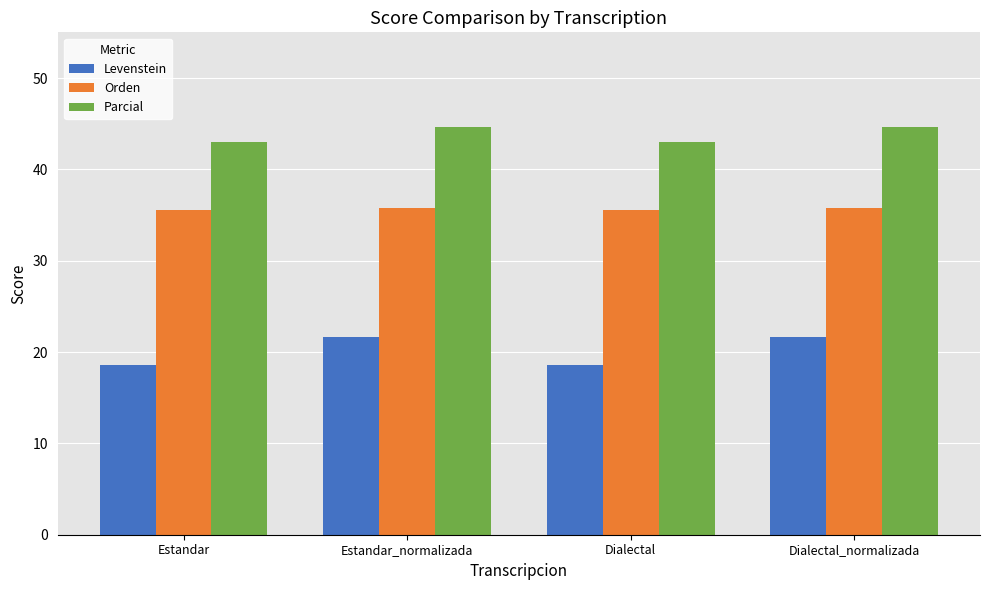

Count the number of data series in this chart.

3